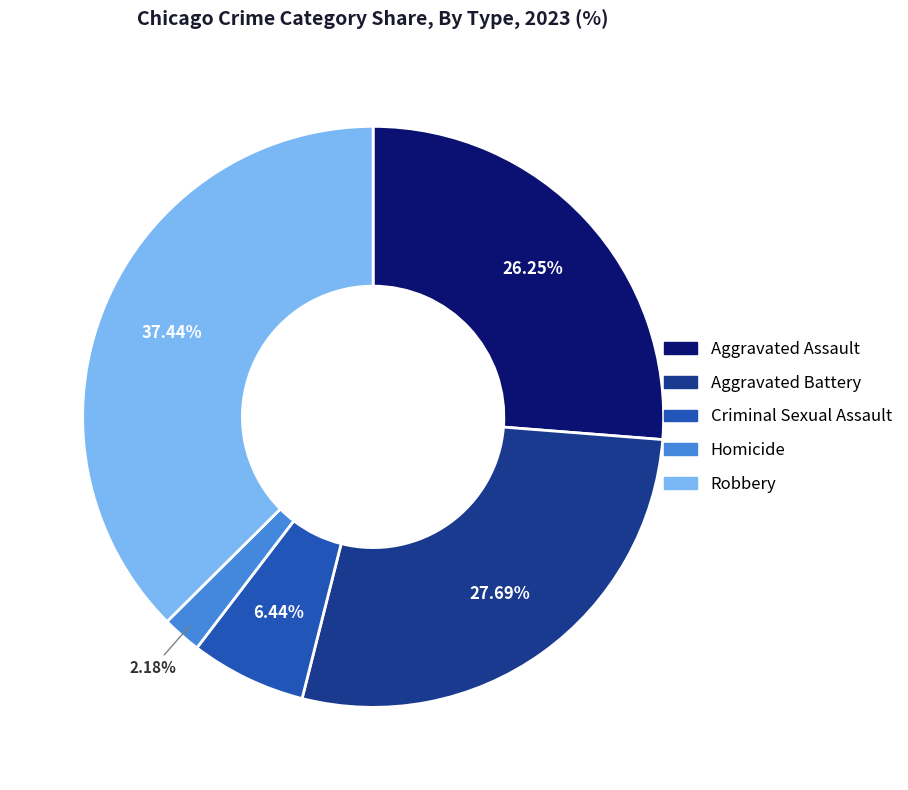

How many segments does this pie chart have?

5